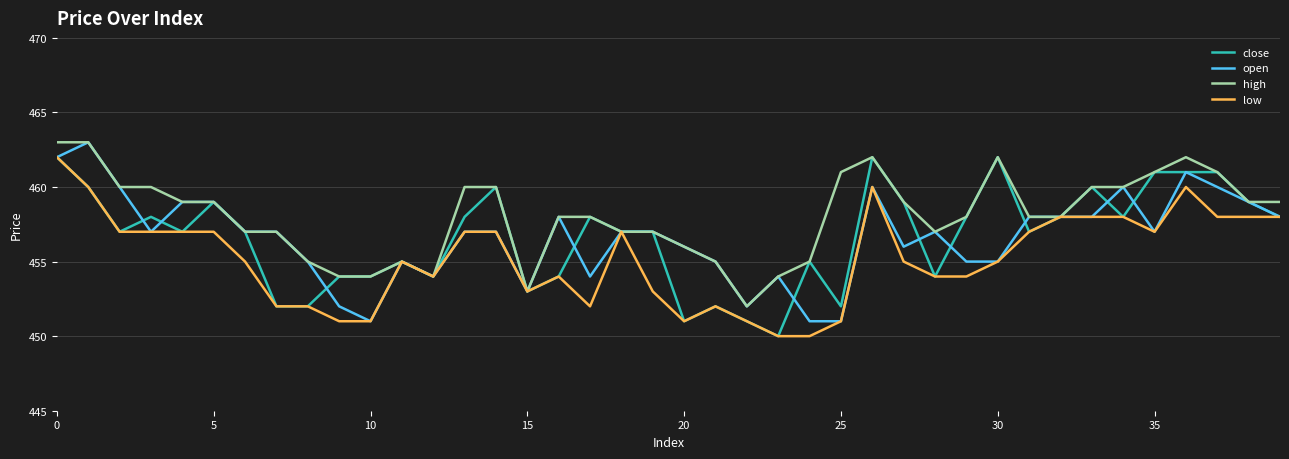

What is the lowest value of the high series?

452